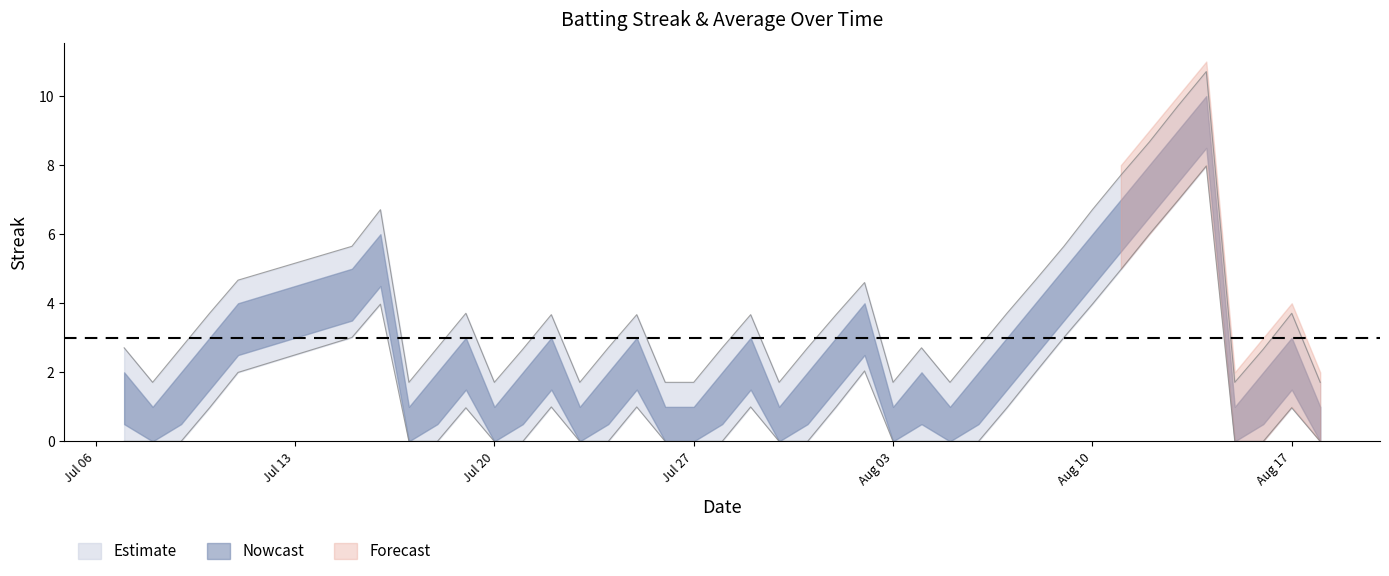

What is the approximate value at Jul 27?

1.7